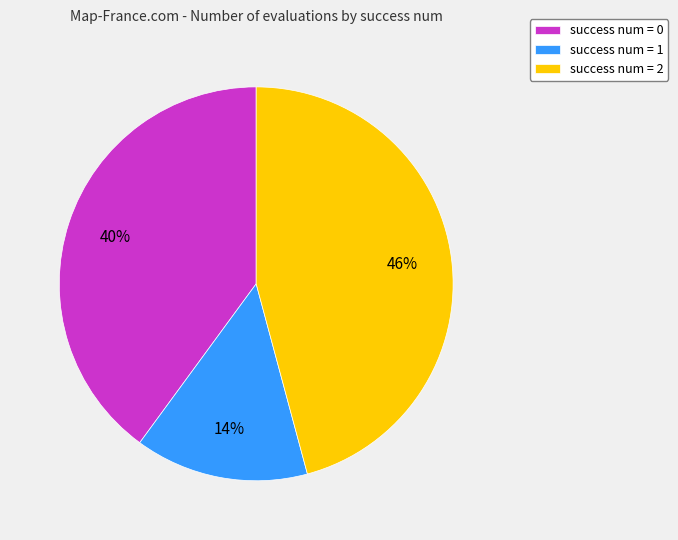

To the nearest percent, what is the combined percentage of success num = 0 and success num = 2?

86%